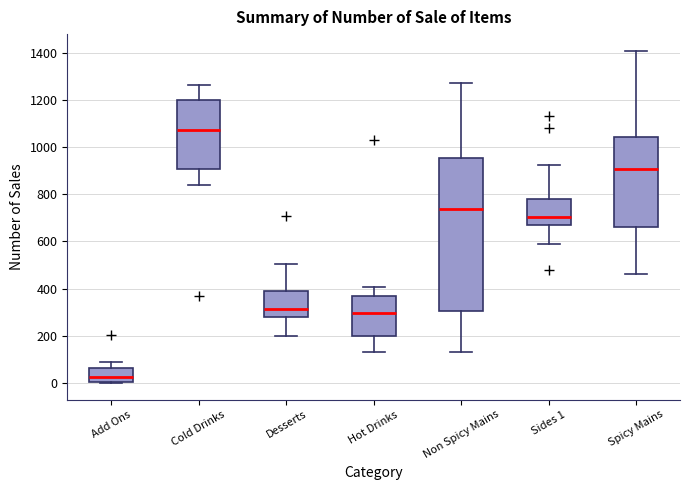

Which box's median line is the highest?

Cold Drinks